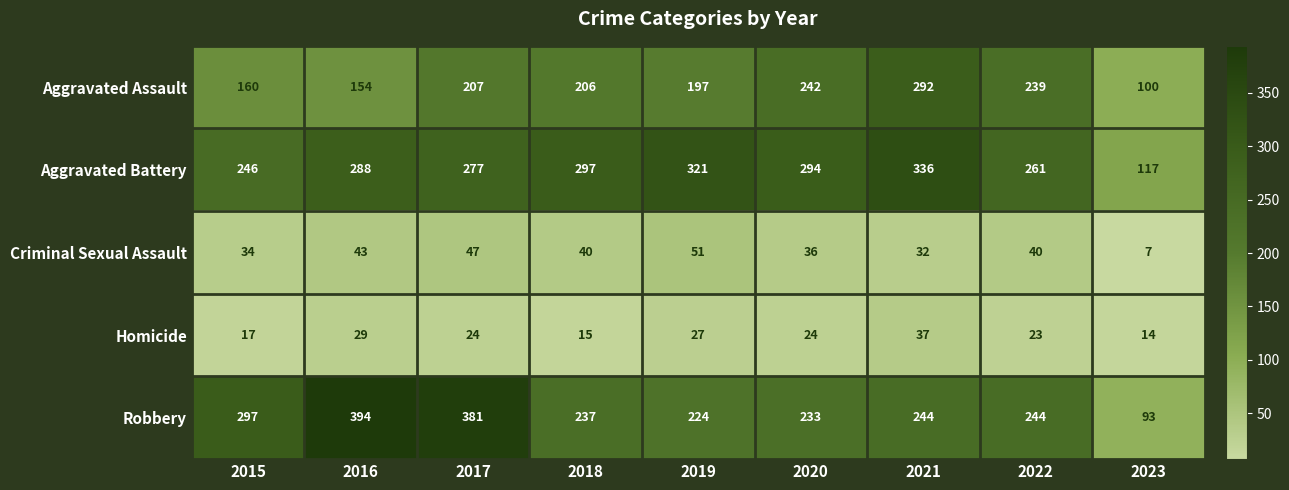

What is the sum of the Robbery values at 2018 and 2020?

470